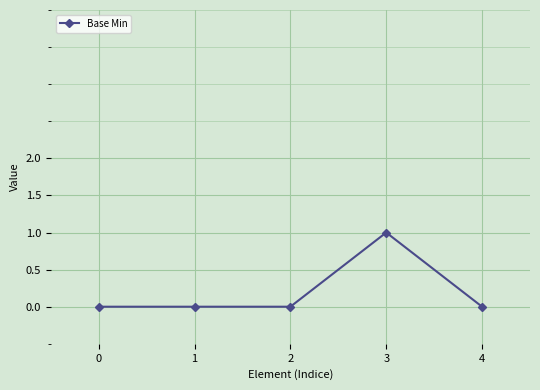

What is the difference between the maximum and minimum values?

1